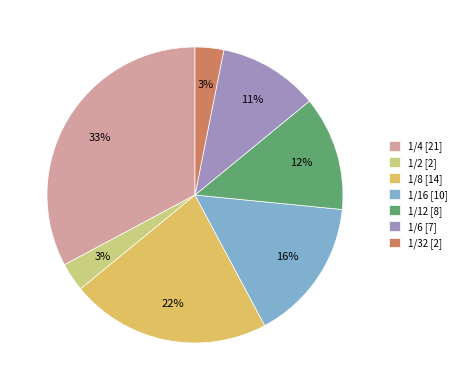

To the nearest percent, what is the average slice percentage?

14%